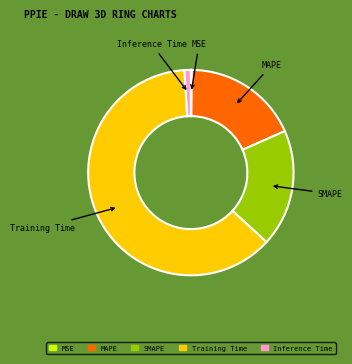

Between SMAPE and Inference Time, which is larger?

SMAPE